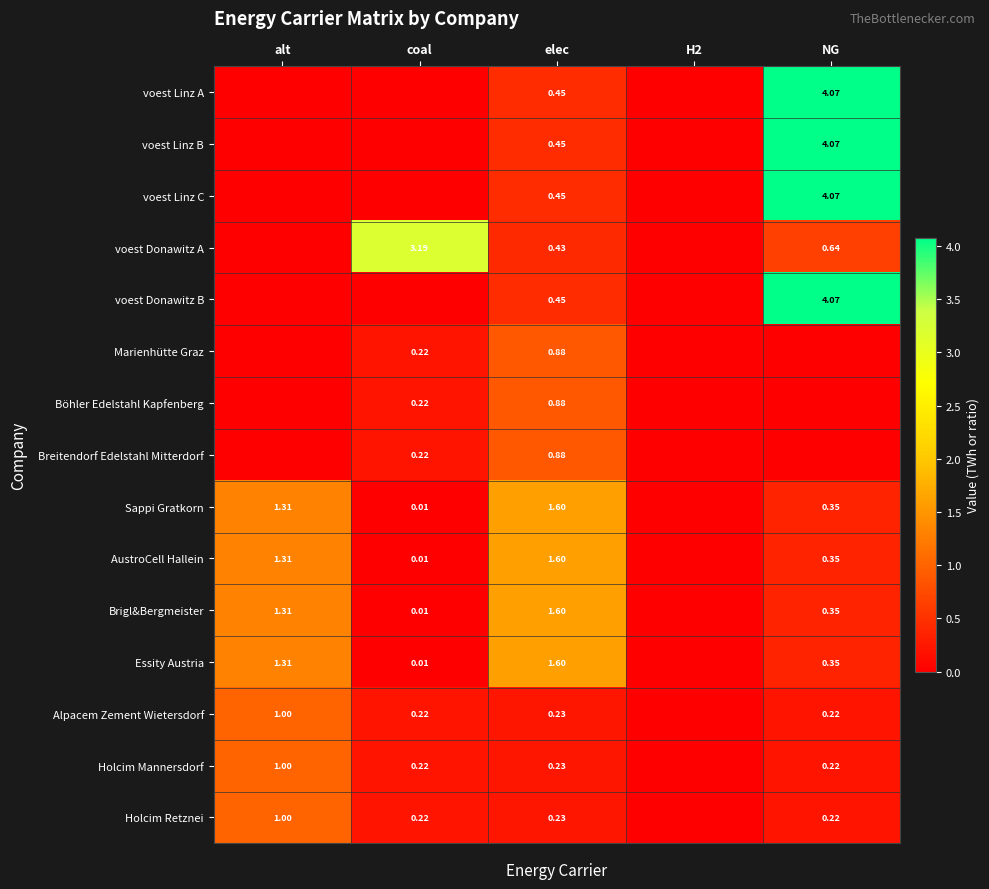

What is the difference between the second highest and minimum values in the Brigl&Bergmeister series?

1.3